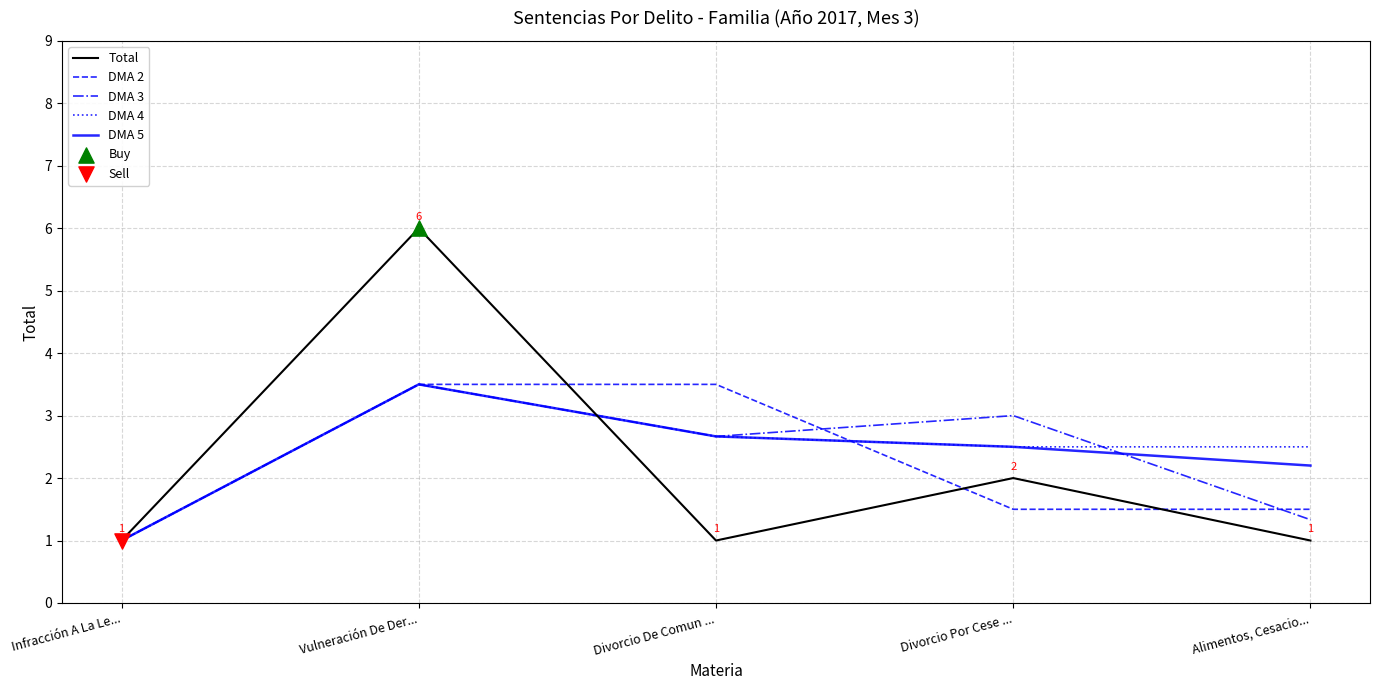

What value does the Total series have at Vulneración De Der...?

6.0